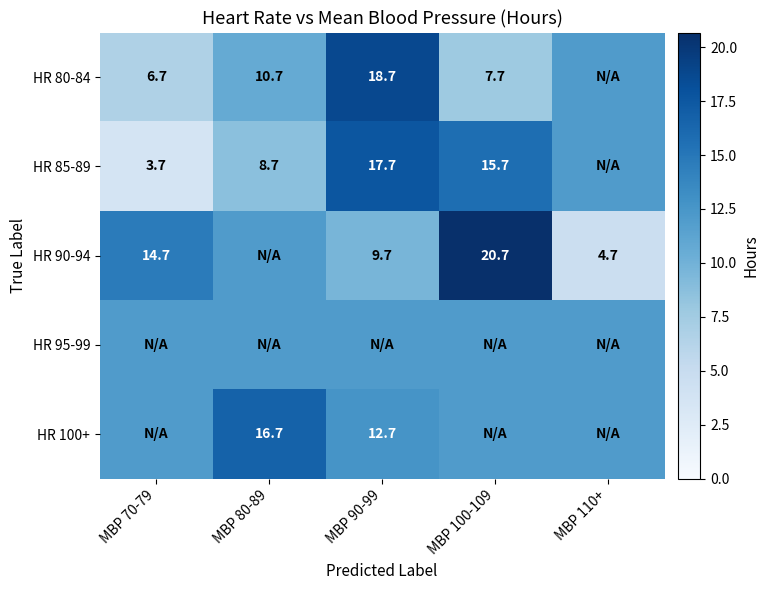

Between MBP 100-109 and MBP 110+, which series saw the biggest shift?

HR 90-94